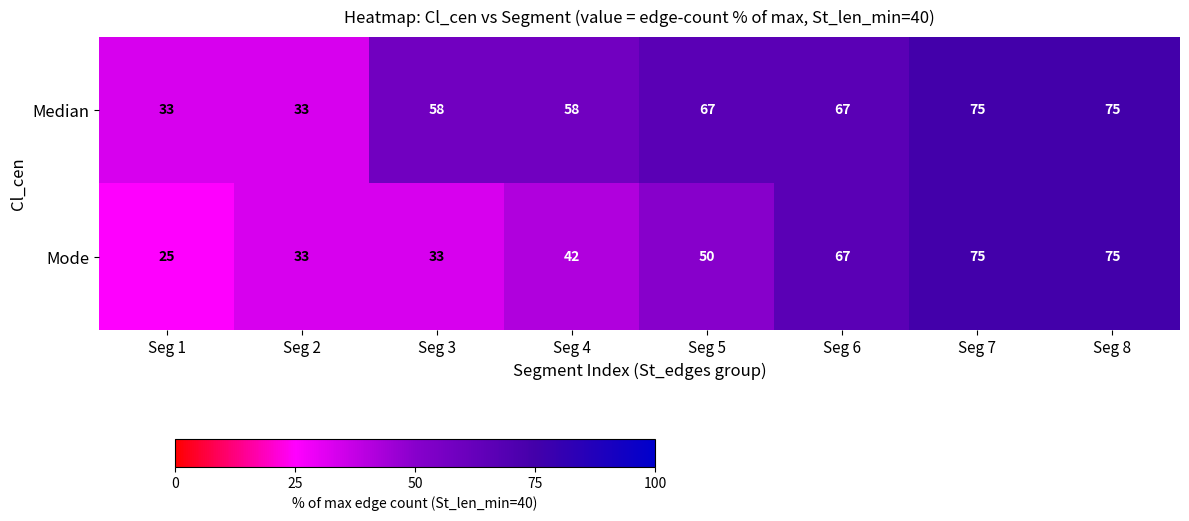

Which series has the widest spread of values?

Mode